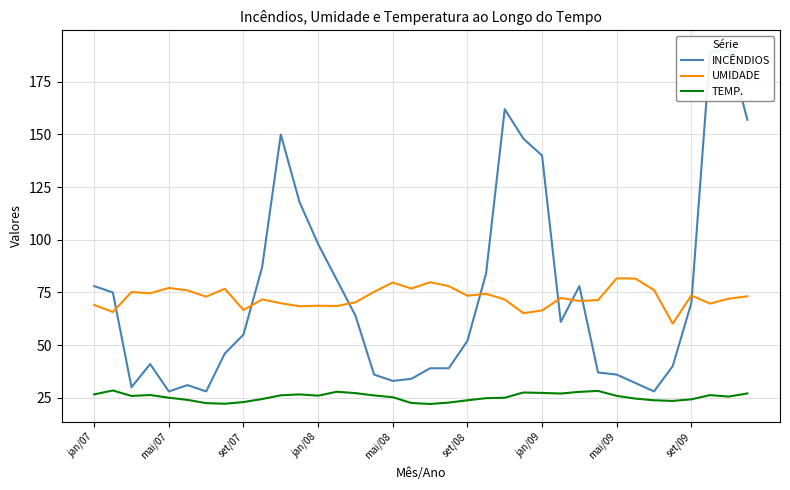

Which category has the lowest value across all series?

18